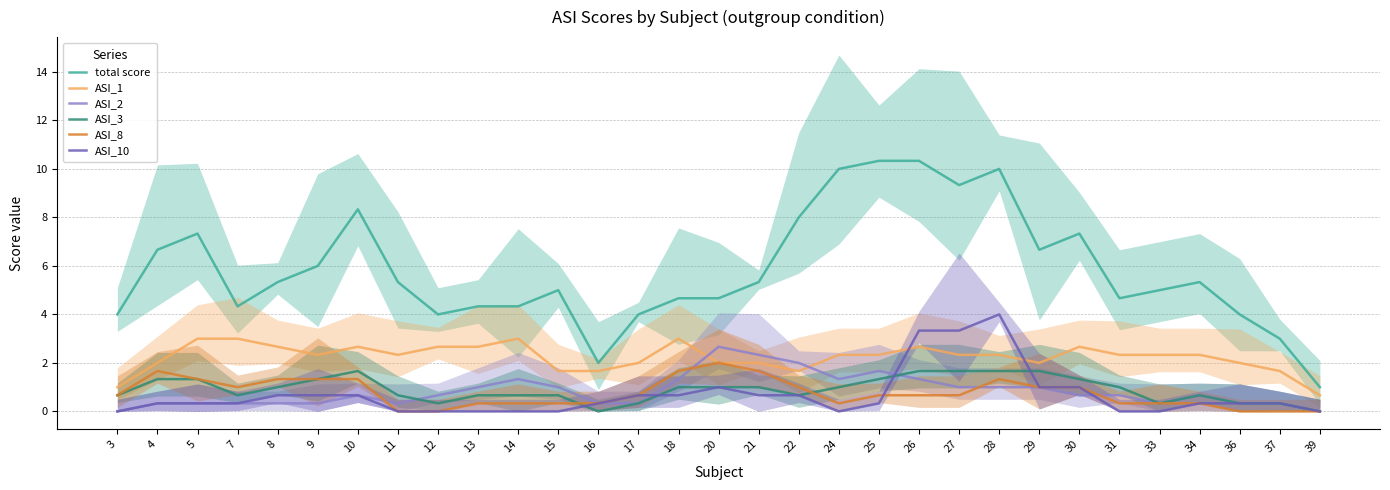

What are all the series names shown in the legend?

total score, ASI_1, ASI_2, ASI_3, ASI_8, ASI_10